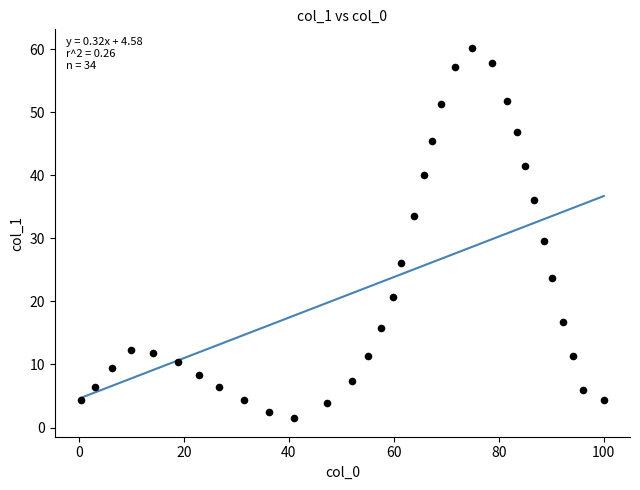

What is the range of X values (max minus min)?

99.6